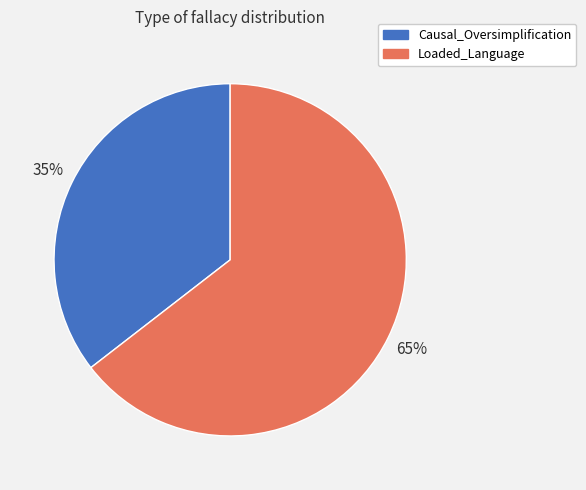

To the nearest percent, what is the average slice percentage?

50%